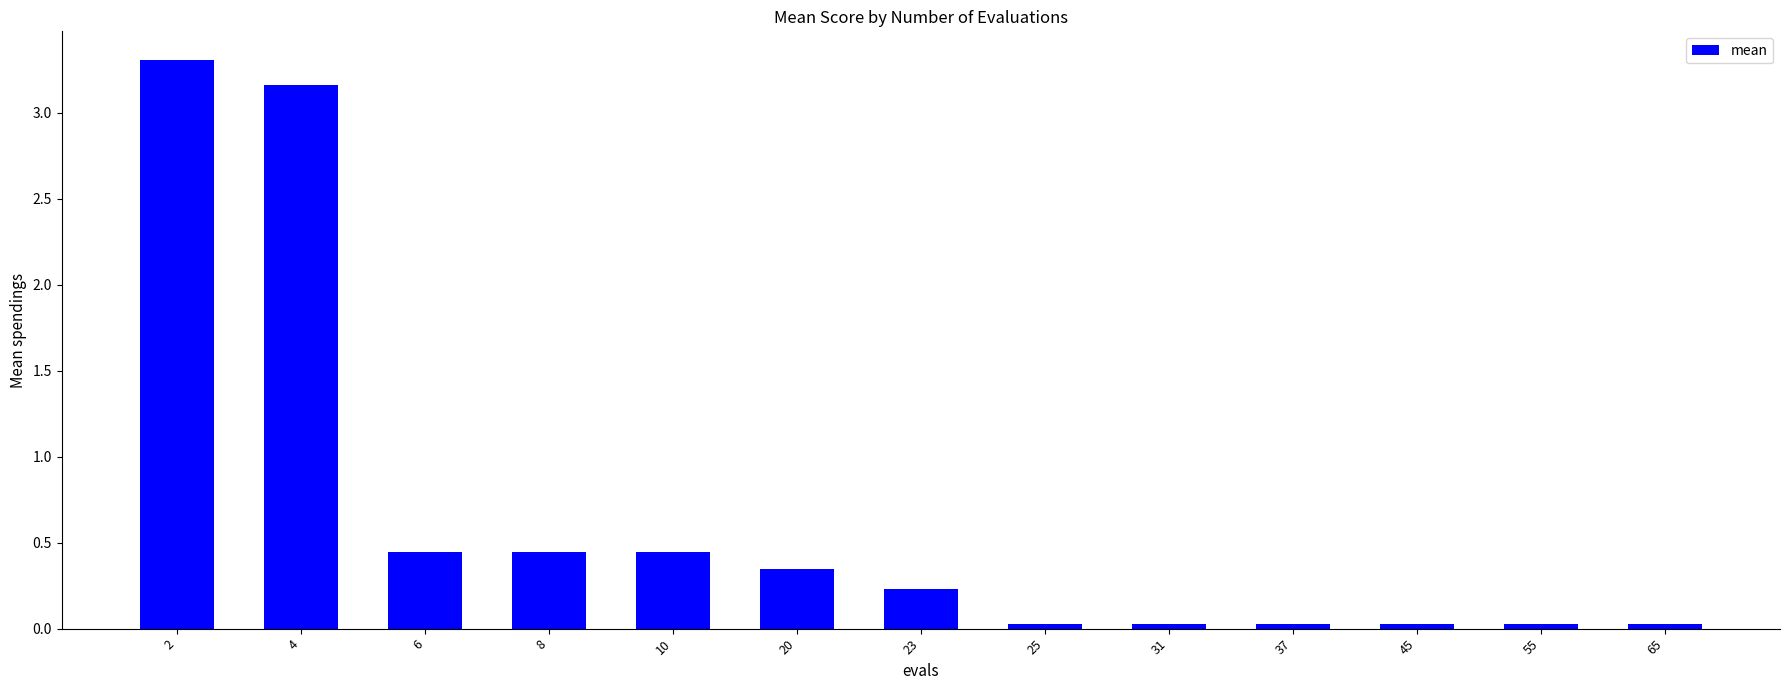

How many distinct data groups are displayed?

1